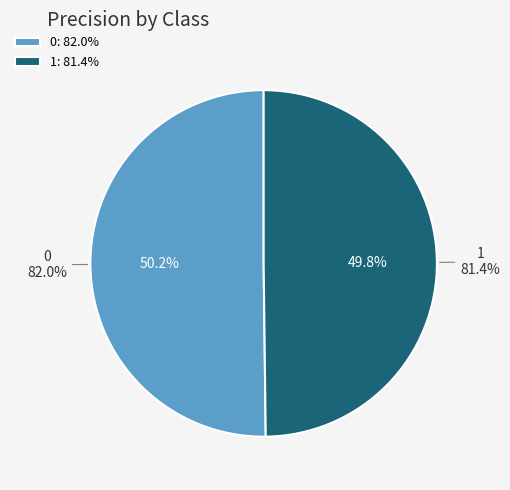

True or false: 0 accounts for 43% of the total.

False